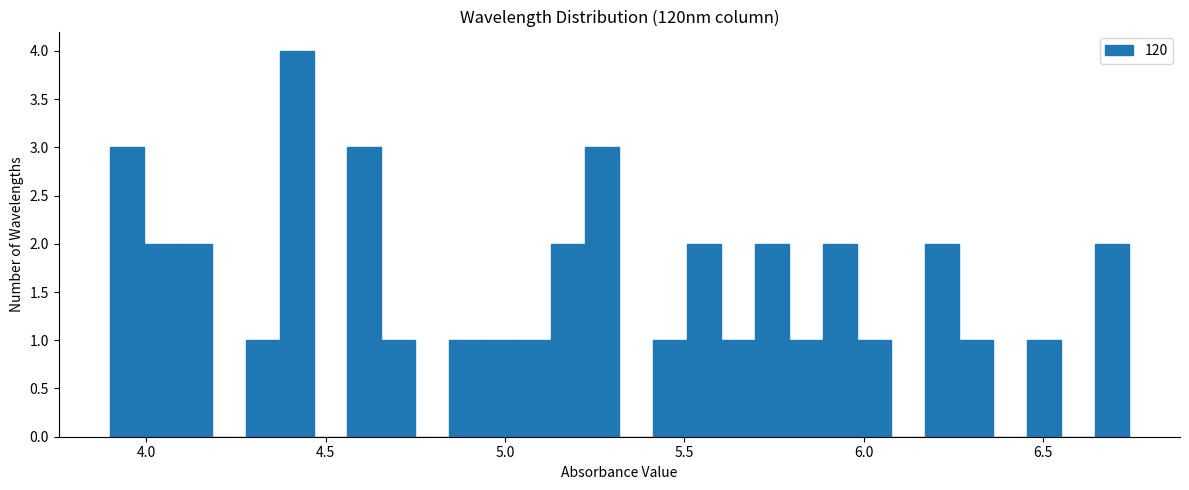

Read against the x-axis, roughly where is the centre of the tallest bar?

4.40